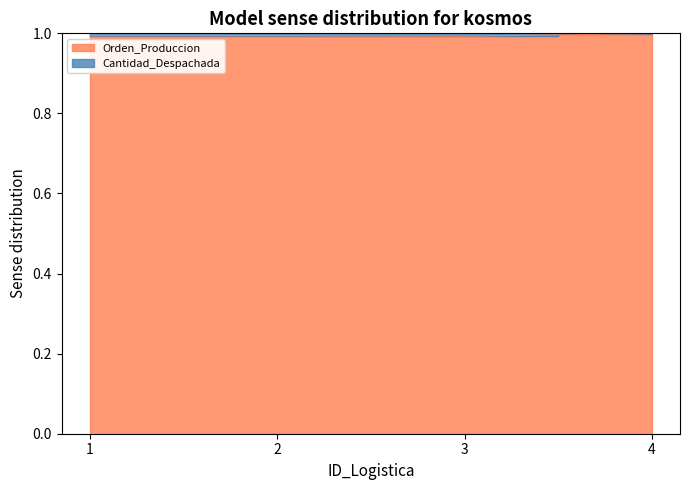

How many points are higher than both their immediate neighbors (excluding endpoints)?

1